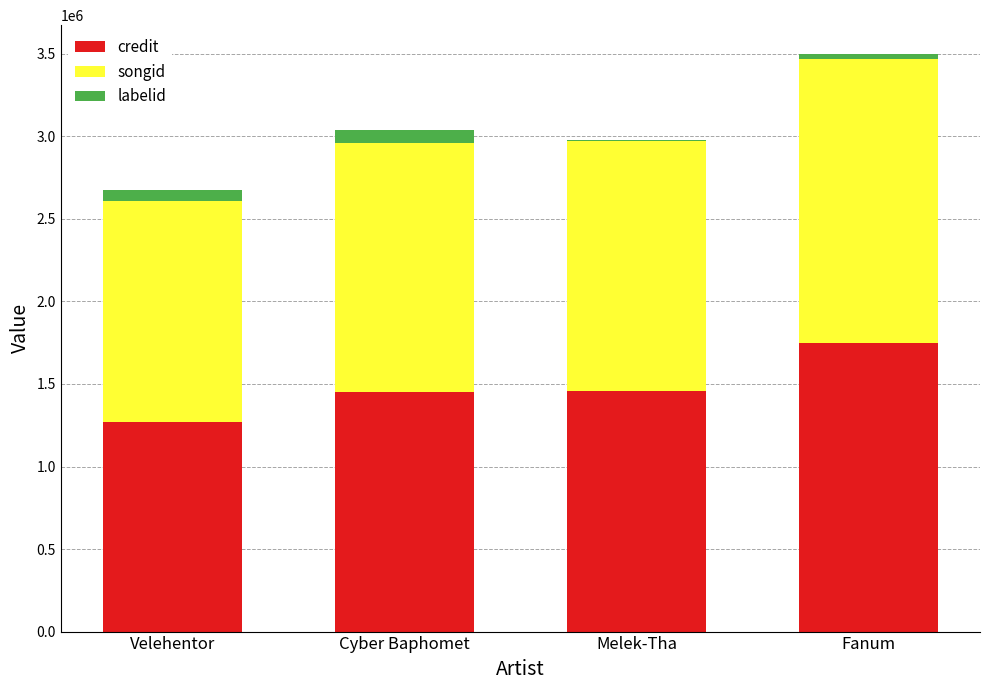

Are the bars grouped side by side (vs. stacked)?

No